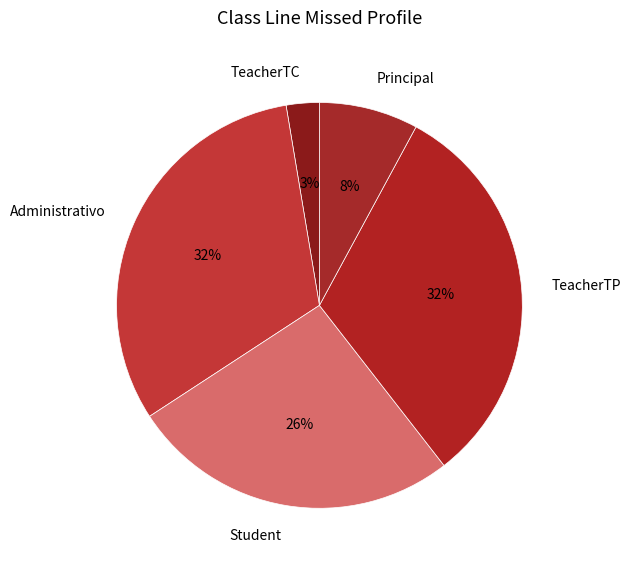

To the nearest percent, what portion does TeacherTP represent?

32%